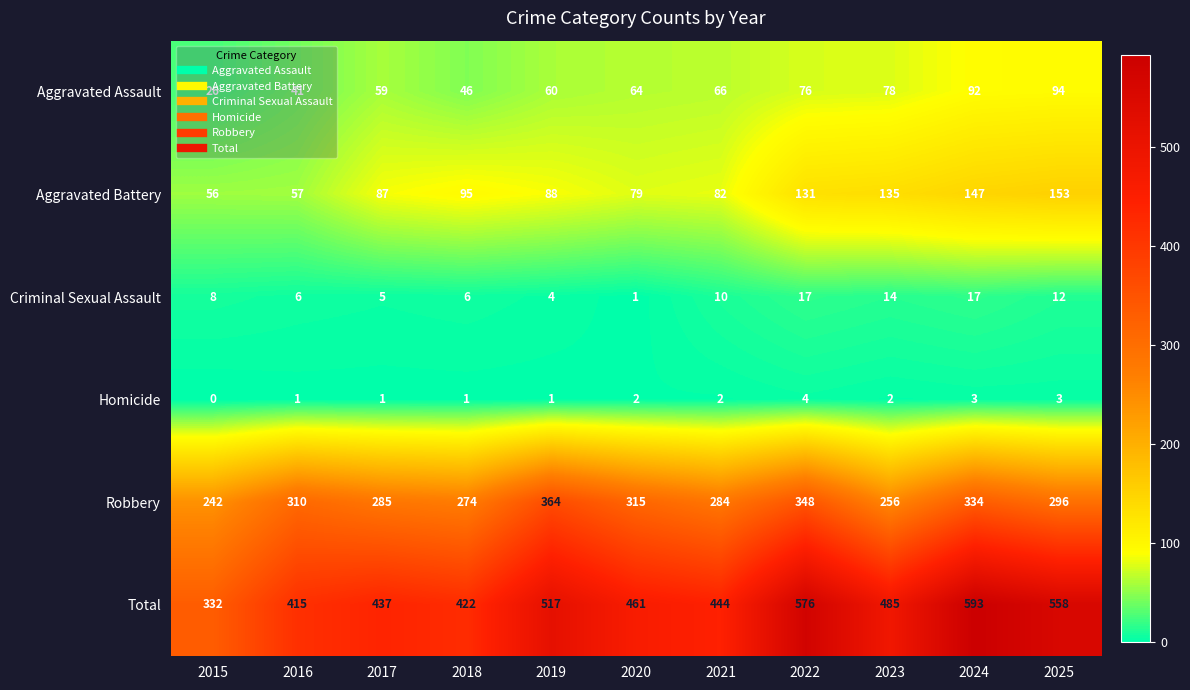

Which label corresponds to the largest value in the chart?

2024